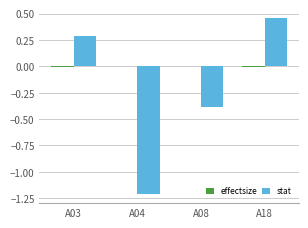

Which label corresponds to the largest value in the chart?

A18